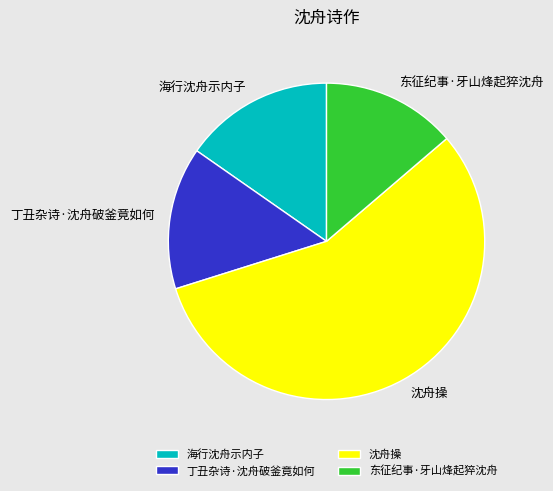

Between 海行沈舟示内子 and 东征纪事·牙山烽起猝沈舟, which is larger?

海行沈舟示内子